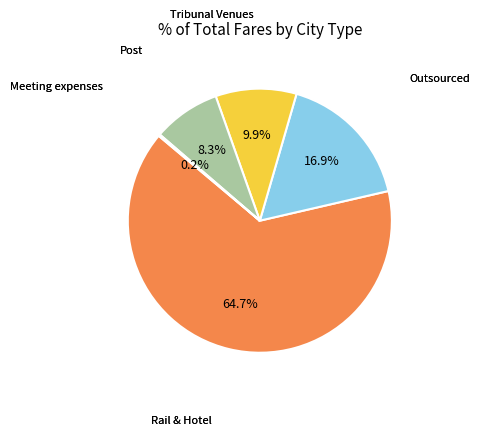

Approximately how many times larger is the value at Post compared to Outsourced?

0.5